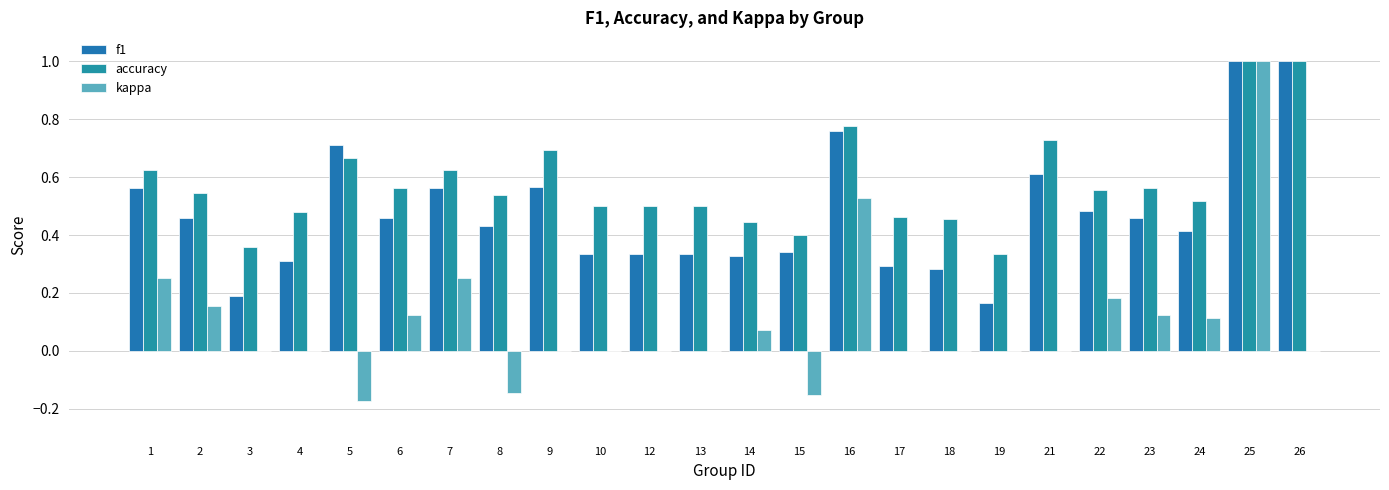

At which label does kappa reach its peak?

25